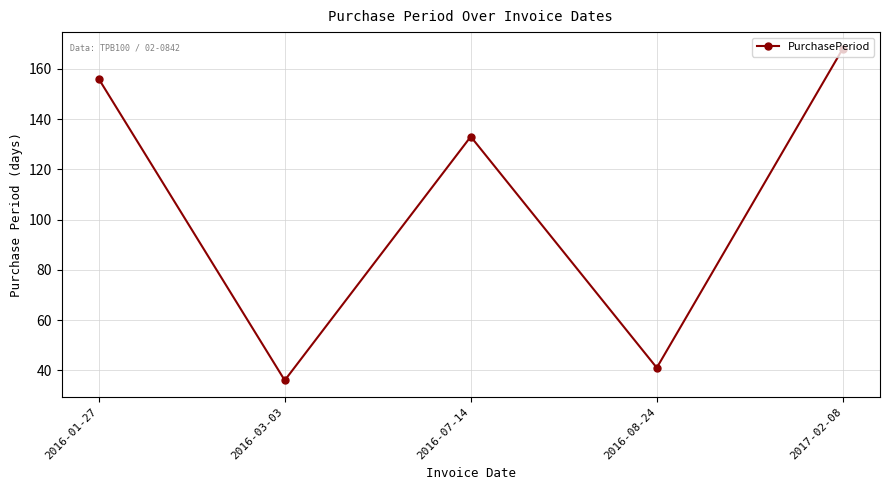

How many distinct data groups are displayed?

1